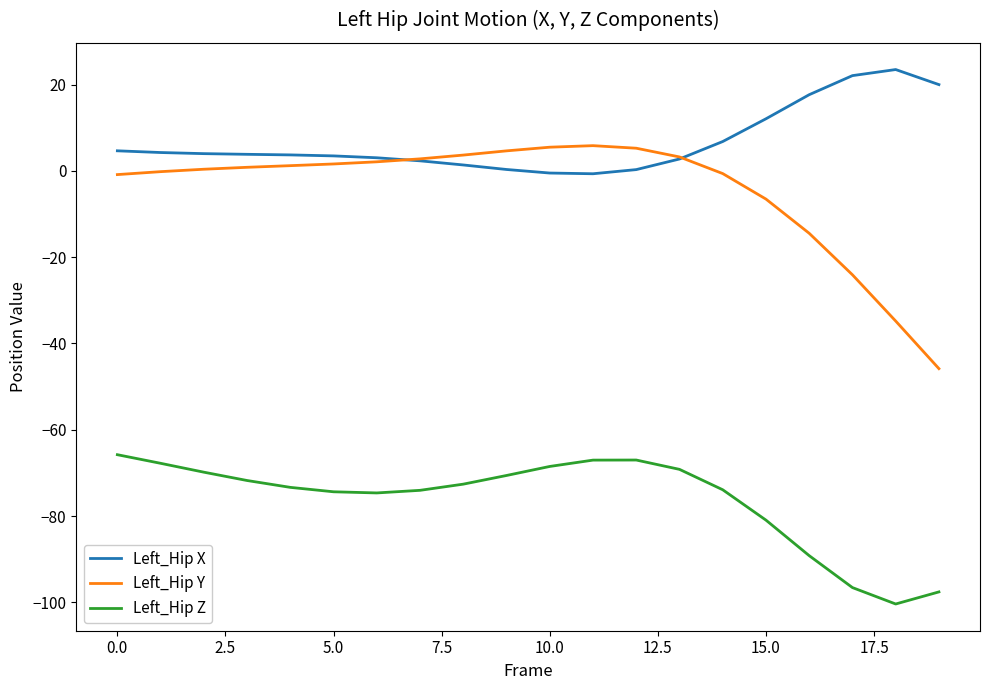

True or false: Left_Hip Z and Left_Hip X intersect in this chart.

False